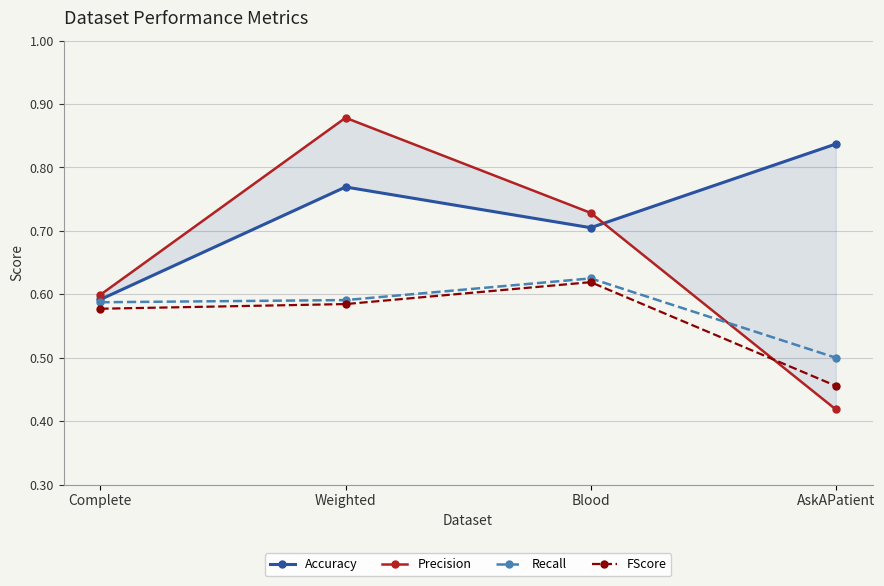

Which series has the largest total across all categories?

Accuracy